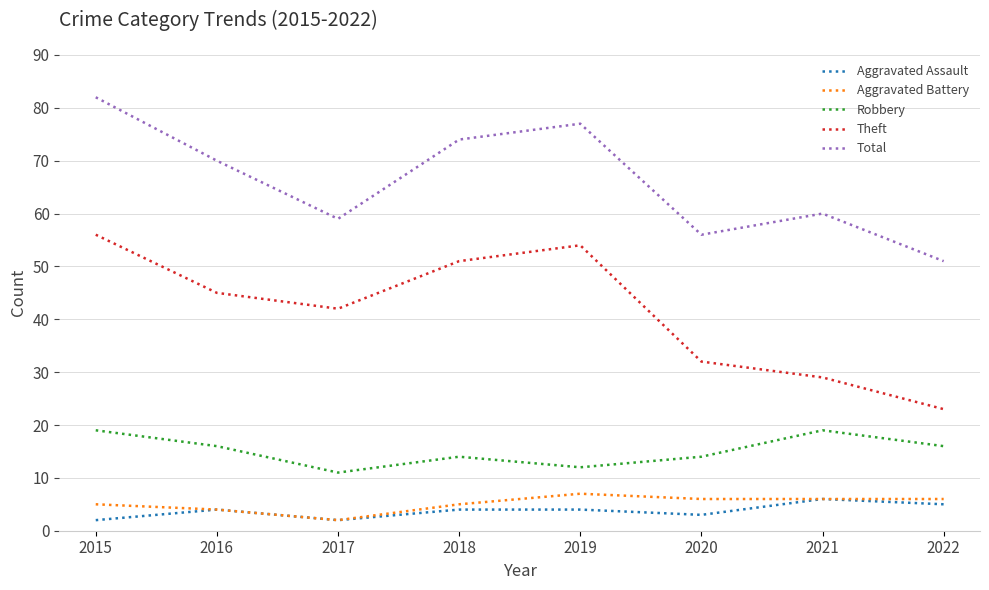

The value of Aggravated Battery at 2019 is 3. True or false?

False